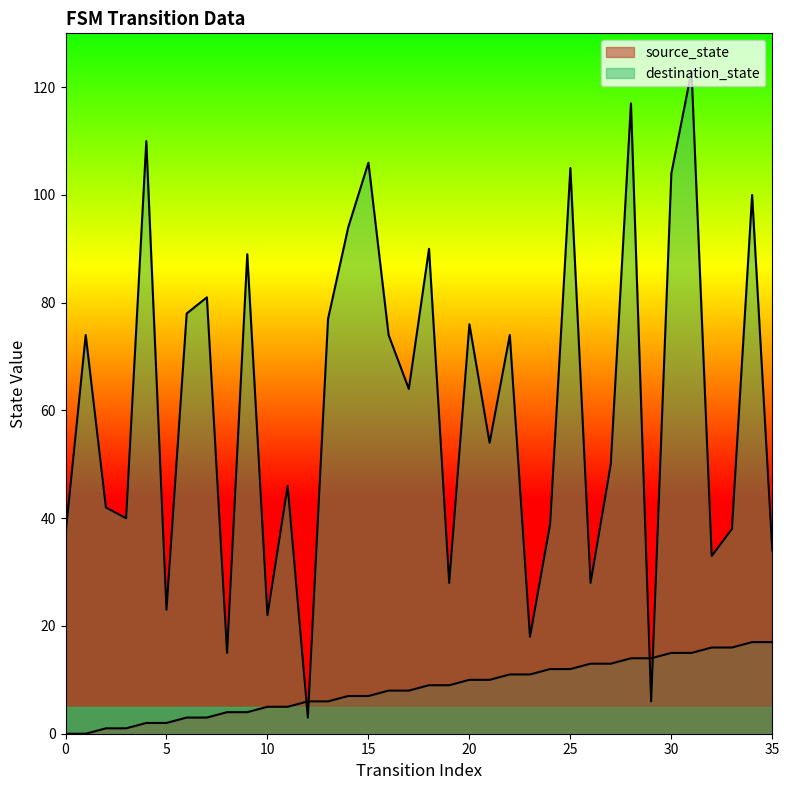

Where do source_state and destination_state first cross each other?

11 and 12